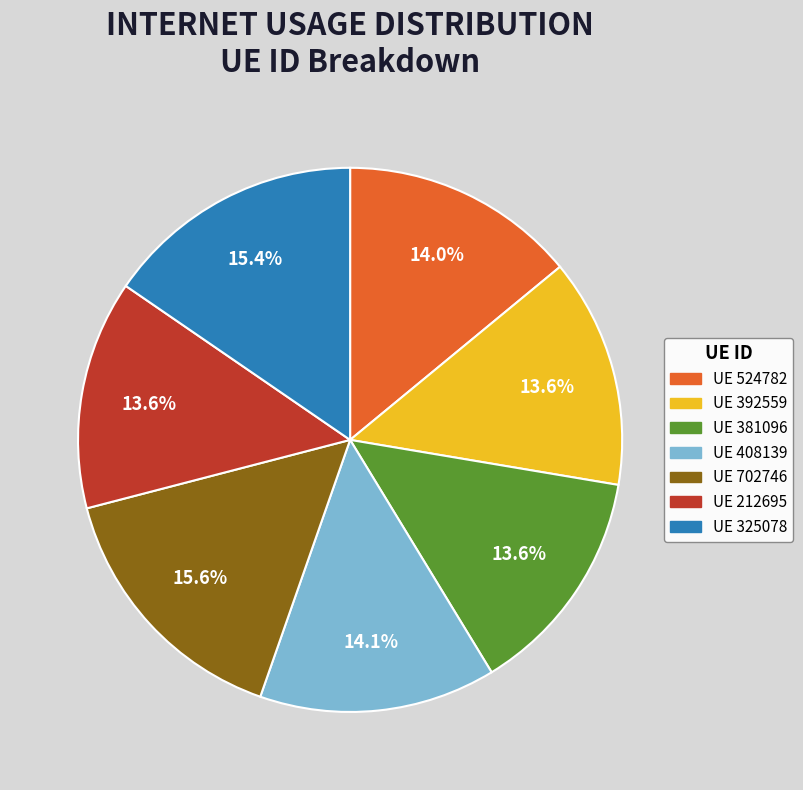

Does any single category account for the majority?

No